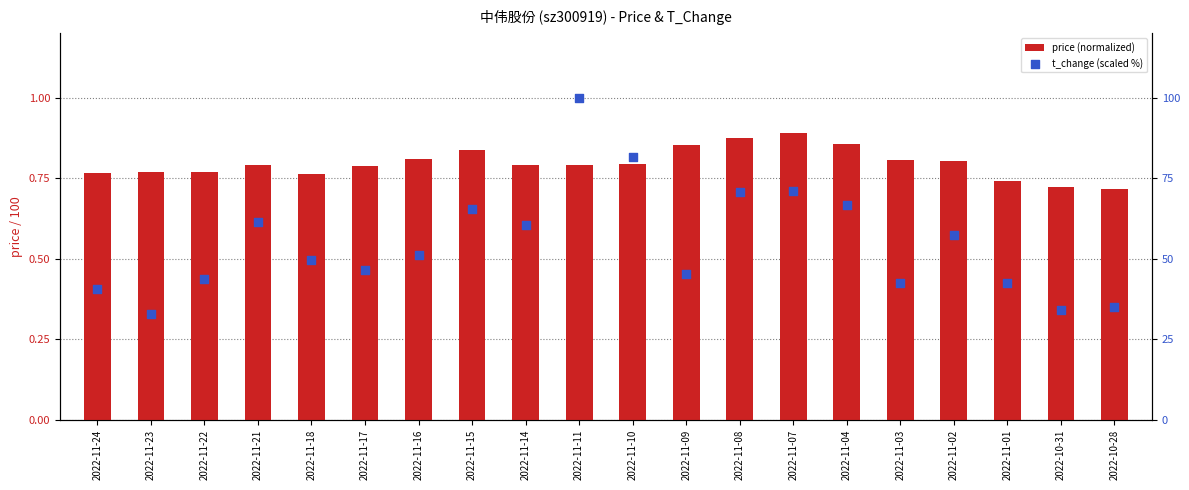

Which series has the largest total across all categories?

t_change (scaled %)